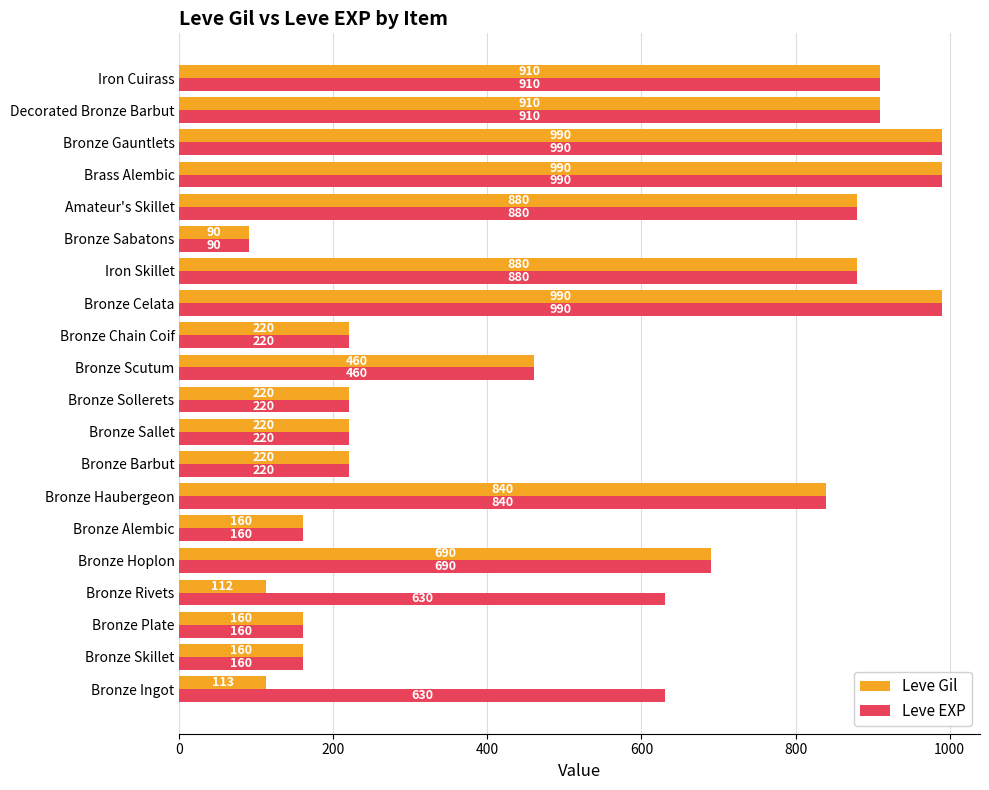

What is the approximate value of Leve Gil at Iron Cuirass?

910